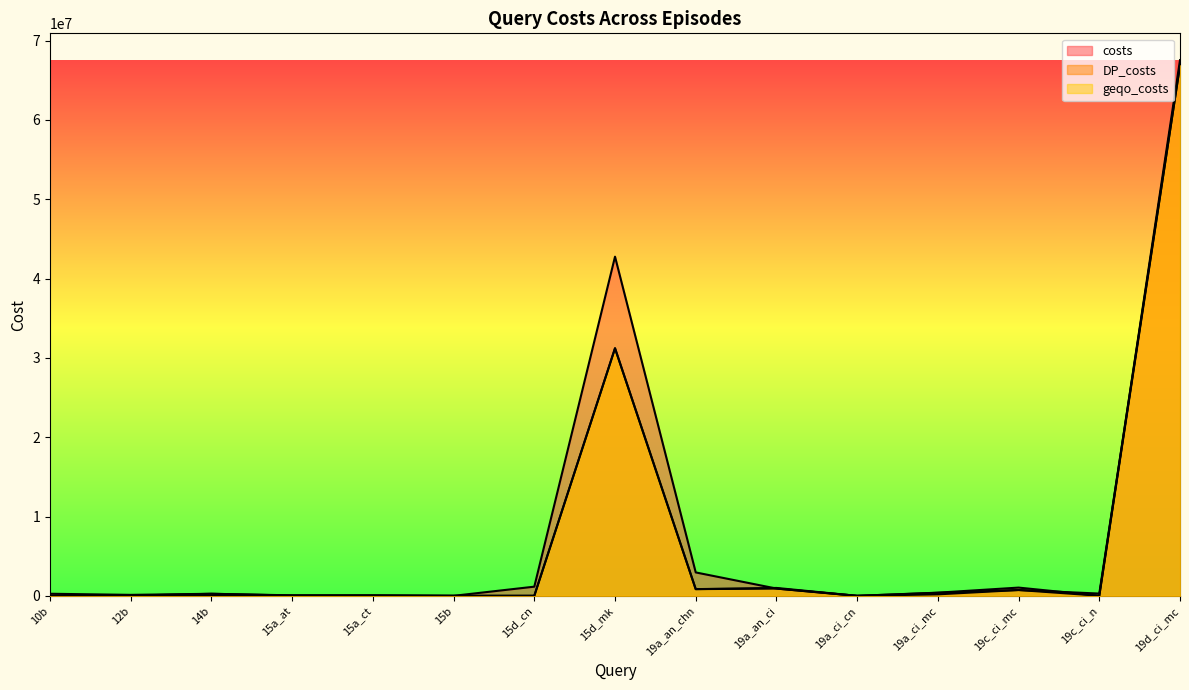

What is the average value of the costs series?

7836085